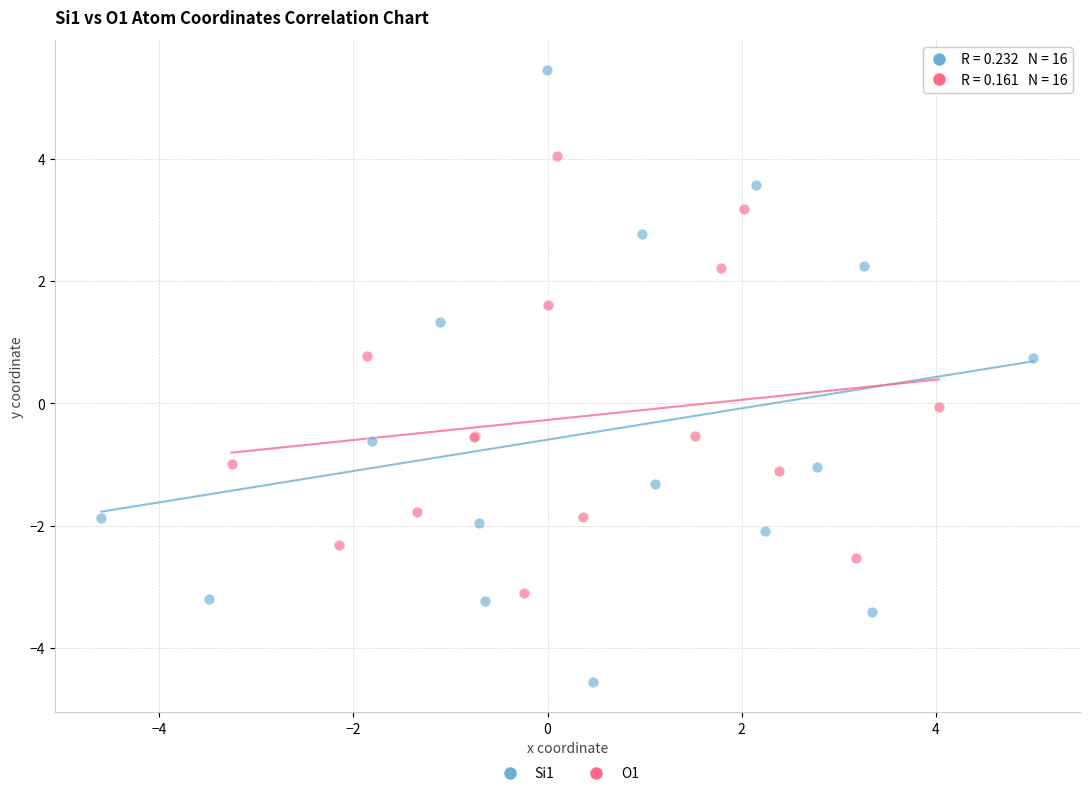

Which series reaches the maximum Y coordinate?

Si1